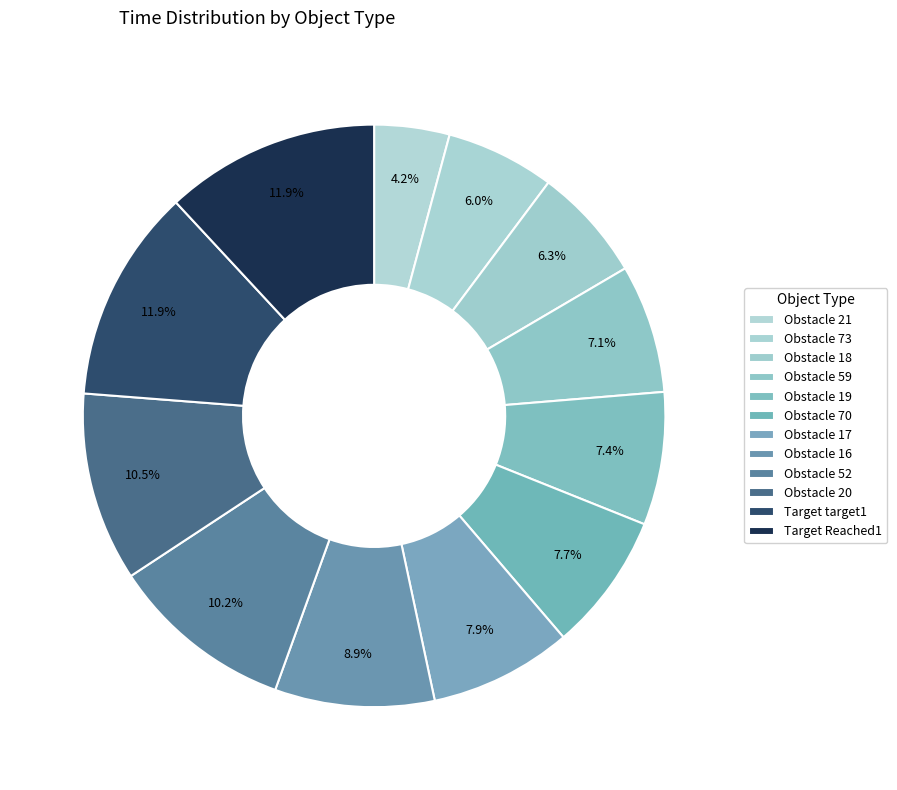

True or false: Obstacle 52 accounts for 23% of the total.

False